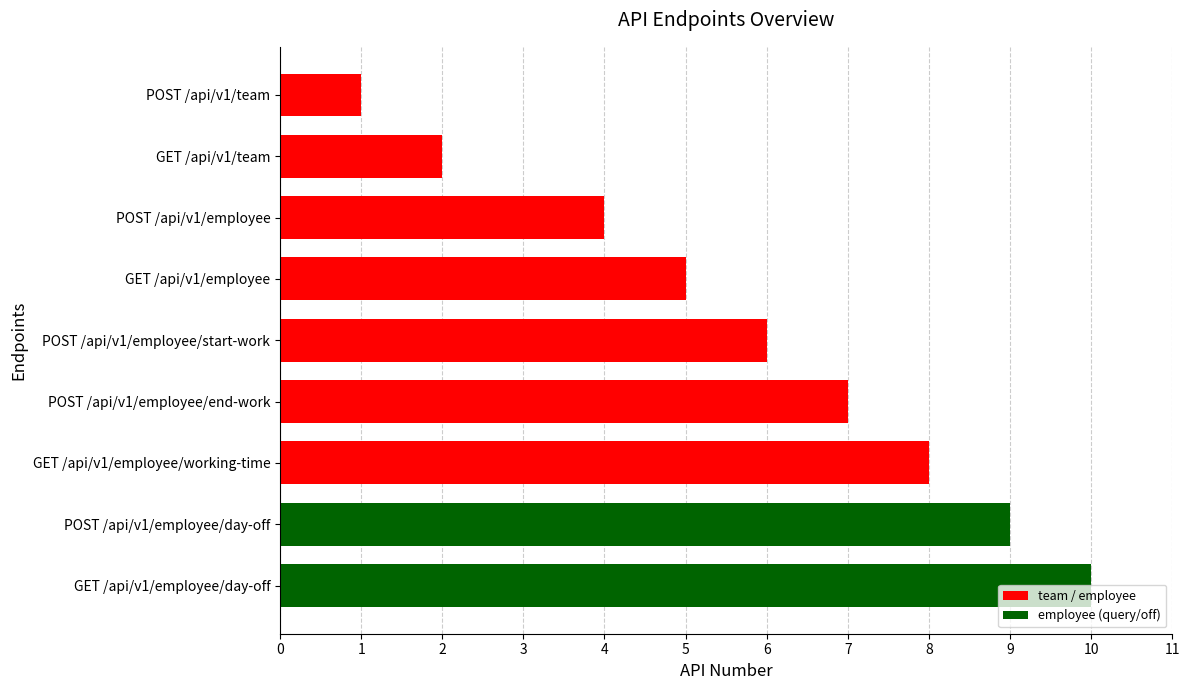

List the labels in order of value, largest first.

GET /api/v1/employee/day-off, POST /api/v1/employee/day-off, GET /api/v1/employee/working-time, POST /api/v1/employee/end-work, POST /api/v1/employee/start-work, GET /api/v1/employee, POST /api/v1/employee, GET /api/v1/team, POST /api/v1/team